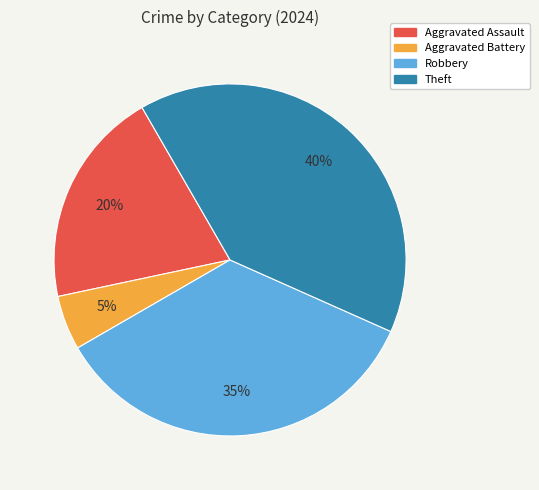

Is there any slice that represents more than half of the pie?

No